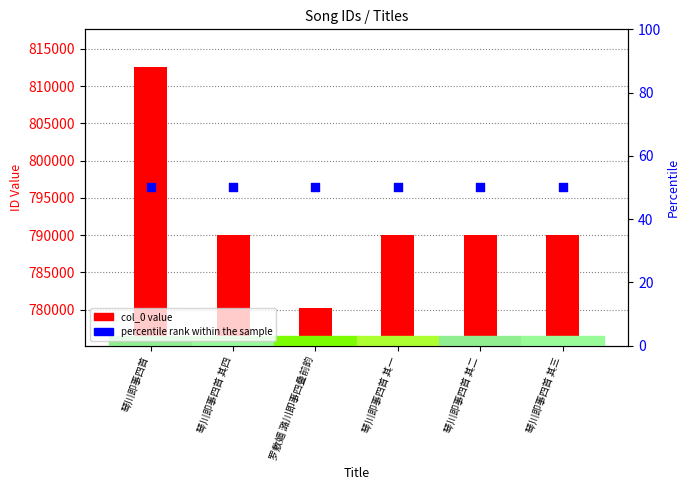

Which series has the widest spread of Y values?

col_0